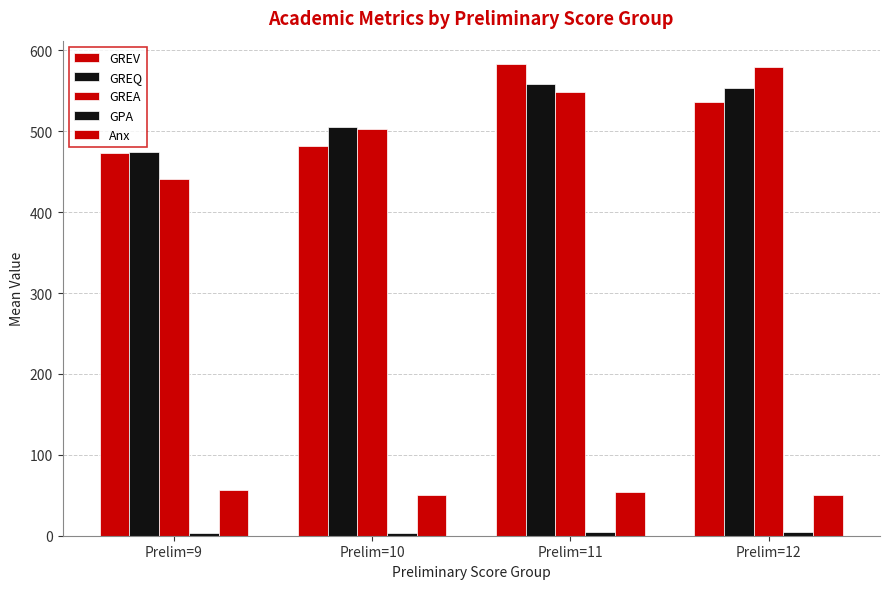

Does the chart contain any negative values?

No